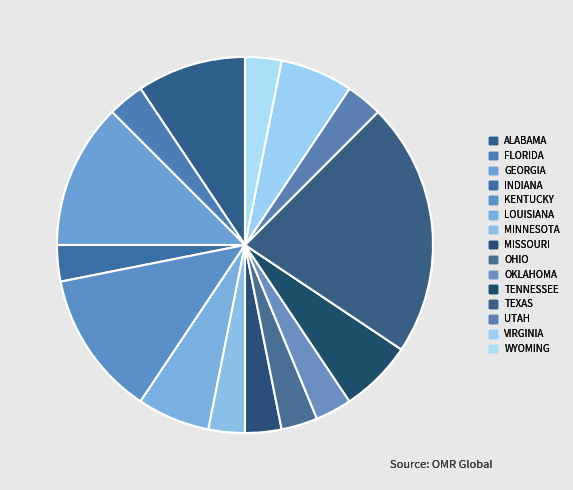

To the nearest percent, what is the difference between the INDIANA and TEXAS slice percentages?

19%